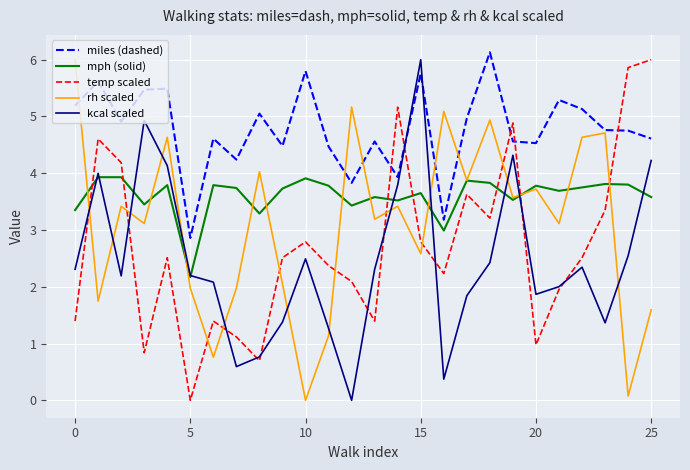

What is the highest value of the temp scaled series?

6.0